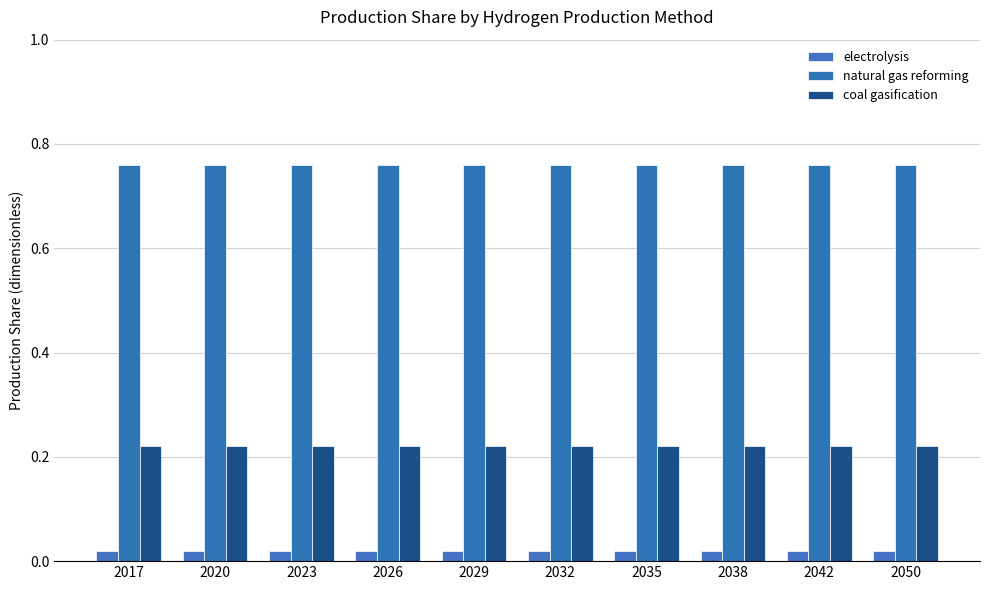

Reading right to left, list all the values displayed in this chart.

electrolysis: 2050=0.0	2042=0.0	2038=0.0	2035=0.0	2032=0.0	2029=0.0	2026=0.0	2023=0.0	2020=0.0	2017=0.0
natural gas reforming: 2050=0.8	2042=0.8	2038=0.8	2035=0.8	2032=0.8	2029=0.8	2026=0.8	2023=0.8	2020=0.8	2017=0.8
coal gasification: 2050=0.2	2042=0.2	2038=0.2	2035=0.2	2032=0.2	2029=0.2	2026=0.2	2023=0.2	2020=0.2	2017=0.2